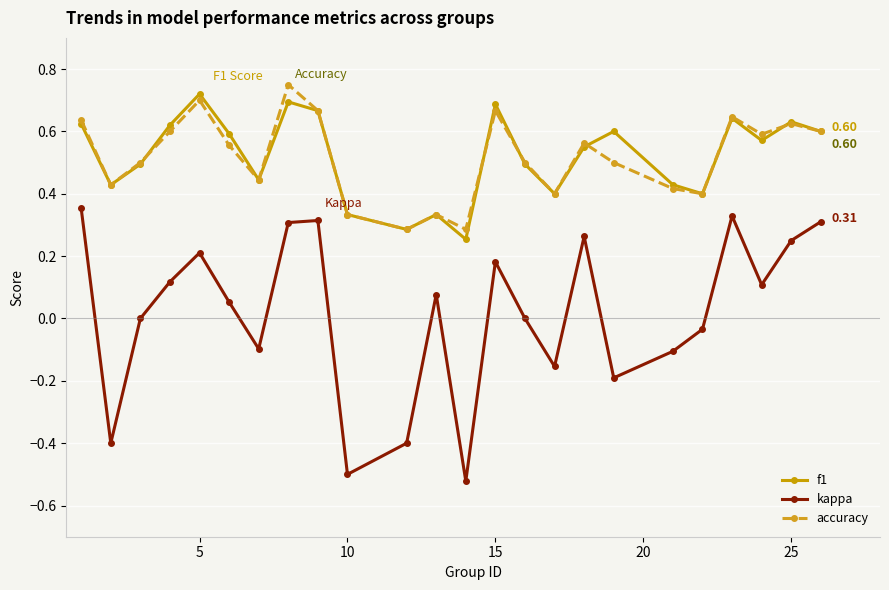

True or false: f1 and kappa intersect in this chart.

False